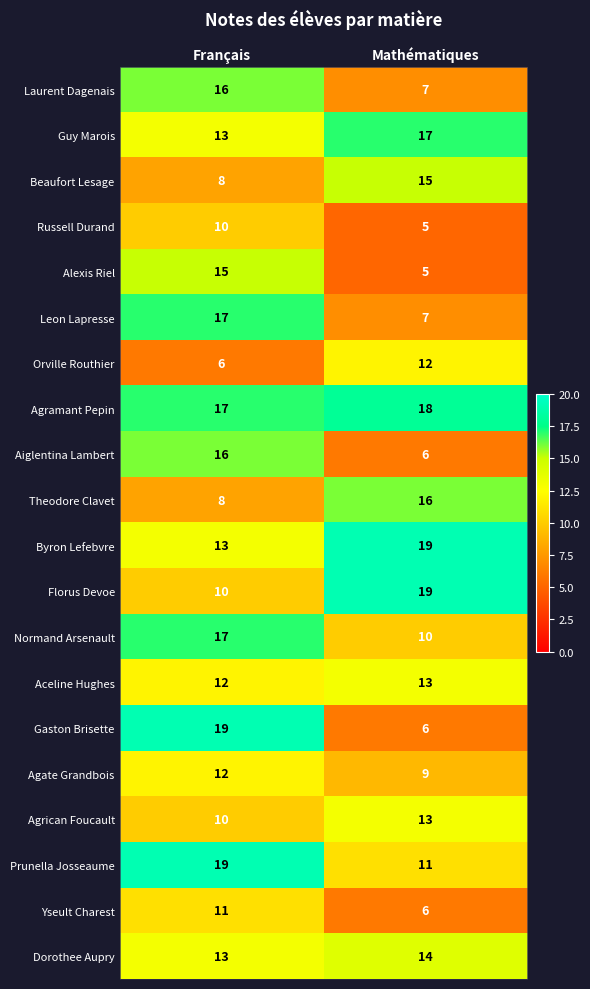

At which label does Agate Grandbois reach its minimum?

Mathématiques